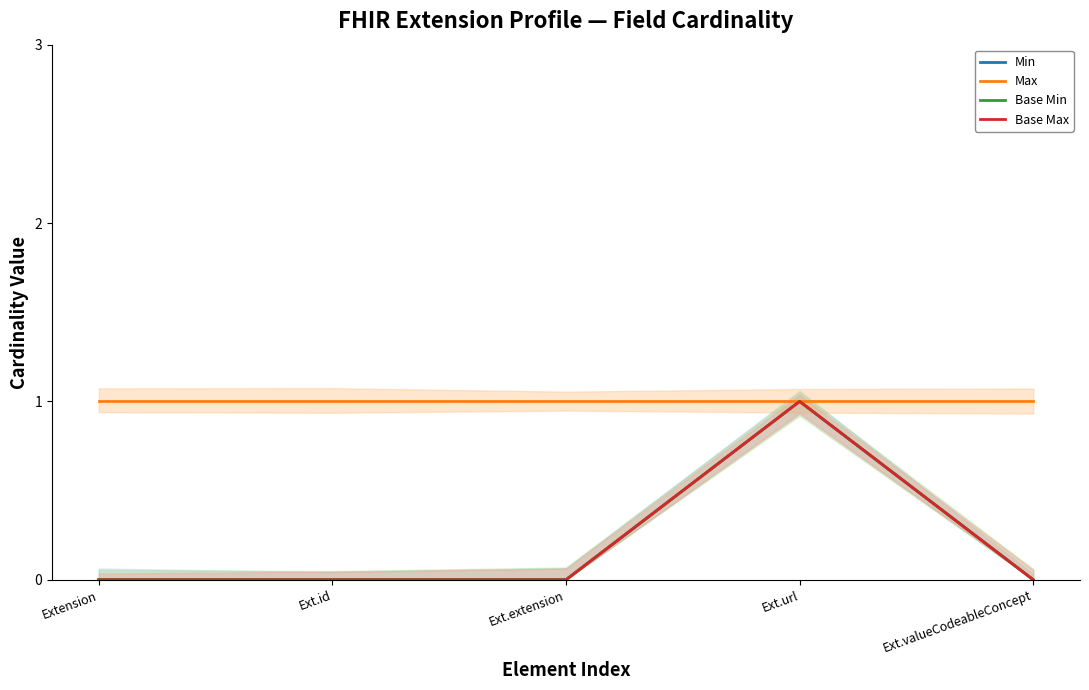

Is it true that Max equals 0 at Ext.id?

False